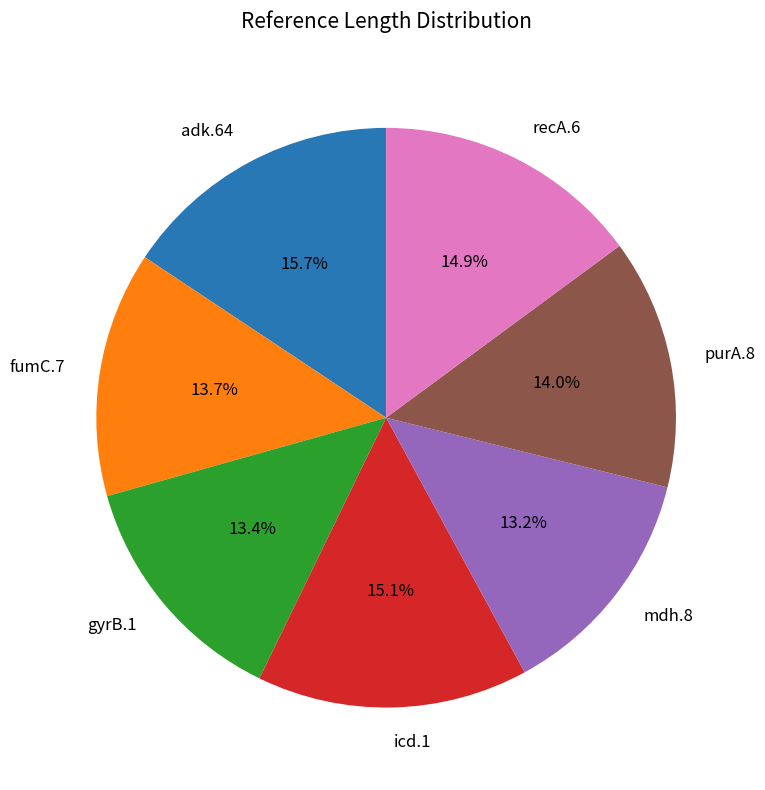

To the nearest percent, what portion does purA.8 represent?

14%